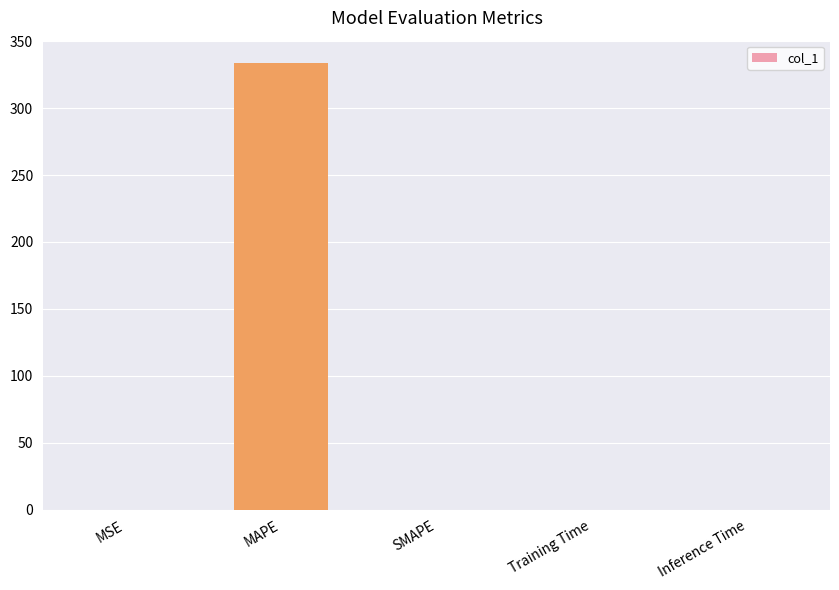

Which has a higher value, SMAPE or MAPE?

MAPE